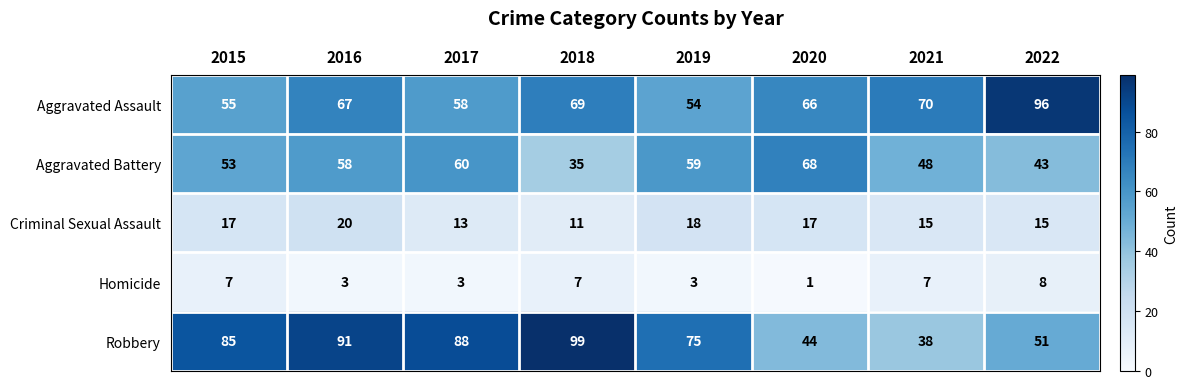

At which category is the sum across all series the highest?

2016